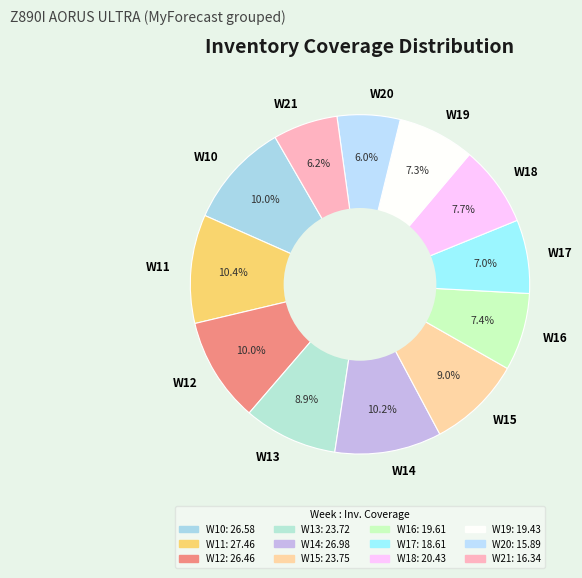

Is there any slice that represents more than half of the pie?

No